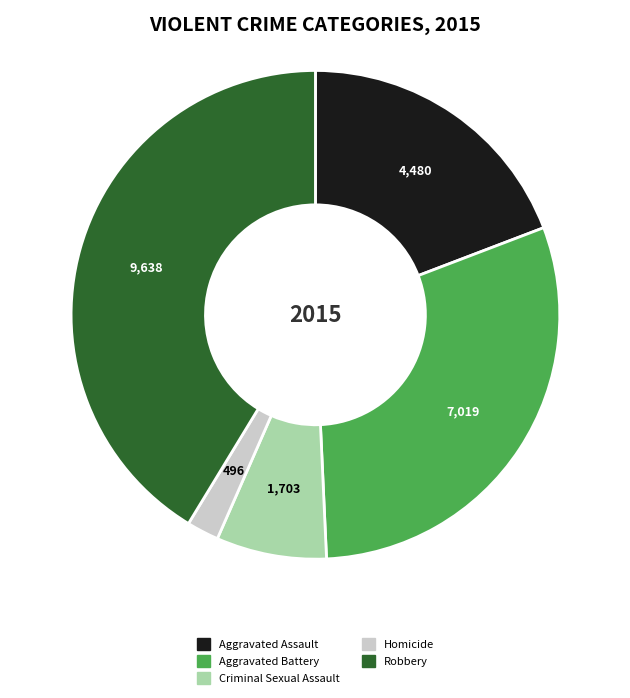

How many slices are in this pie chart?

5